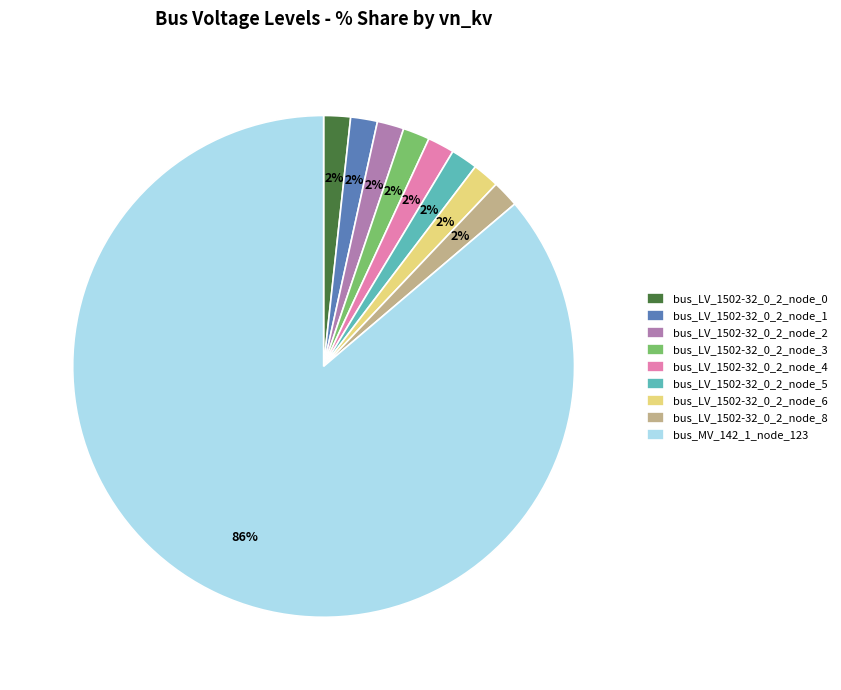

What percentage is the bus_LV_1502-32_0_2_node_3 slice, to the nearest percent?

2%